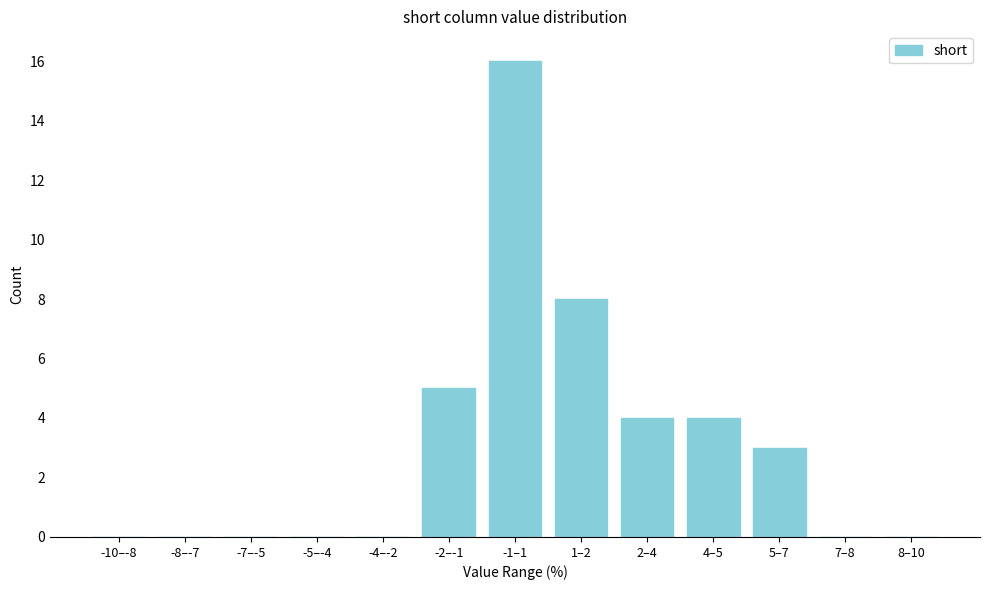

Reading left to right, what are all the values shown in this chart?

-10–-8=0	-8–-7=0	-7–-5=0	-5–-4=0	-4–-2=0	-2–-1=5	-1–1=16	1–2=8	2–4=4	4–5=4	5–7=3	7–8=0	8–10=0